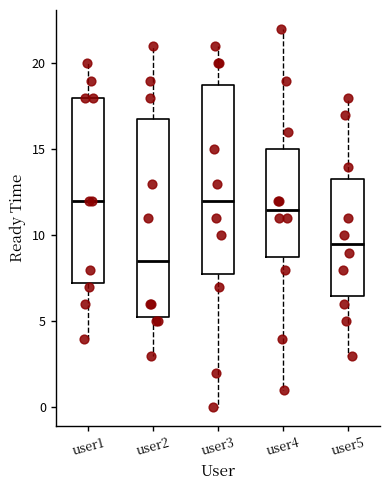

Reading left to right, read every box against the y-axis: the position of its median line, the range the box covers, and the ends of its whiskers. The values are not printed on the chart, so give them approximately, as read against the axis.

user1: median 12.0, box 7.5 to 18.0, whiskers 4.0 to 20.0
user2: median 8.5, box 5.5 to 17.0, whiskers 3.0 to 21.0
user3: median 12.0, box 8.0 to 19.0, whiskers 0.0 to 21.0
user4: median 11.5, box 9.0 to 15.0, whiskers 1.0 to 22.0
user5: median 9.5, box 6.5 to 13.5, whiskers 3.0 to 18.0